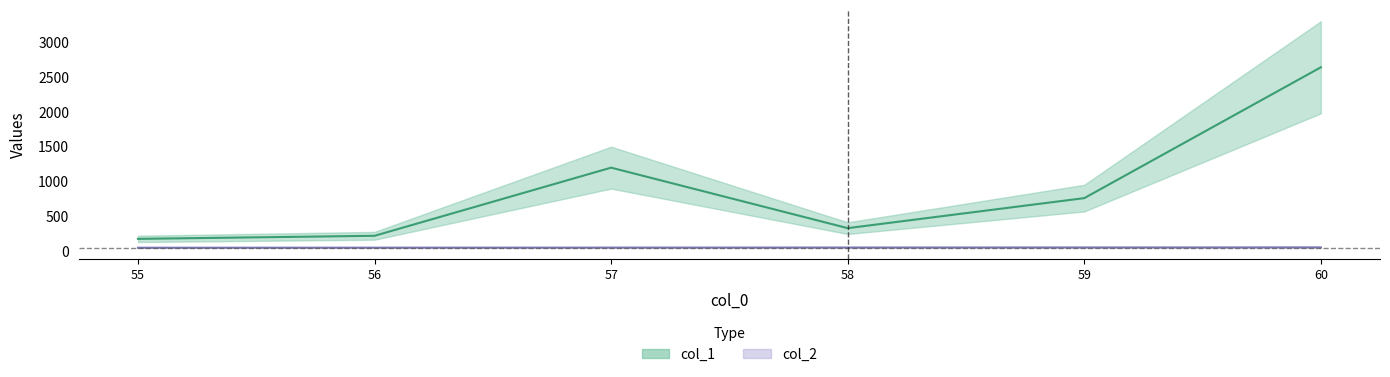

What is the value of the 3rd point from the left?

55.6